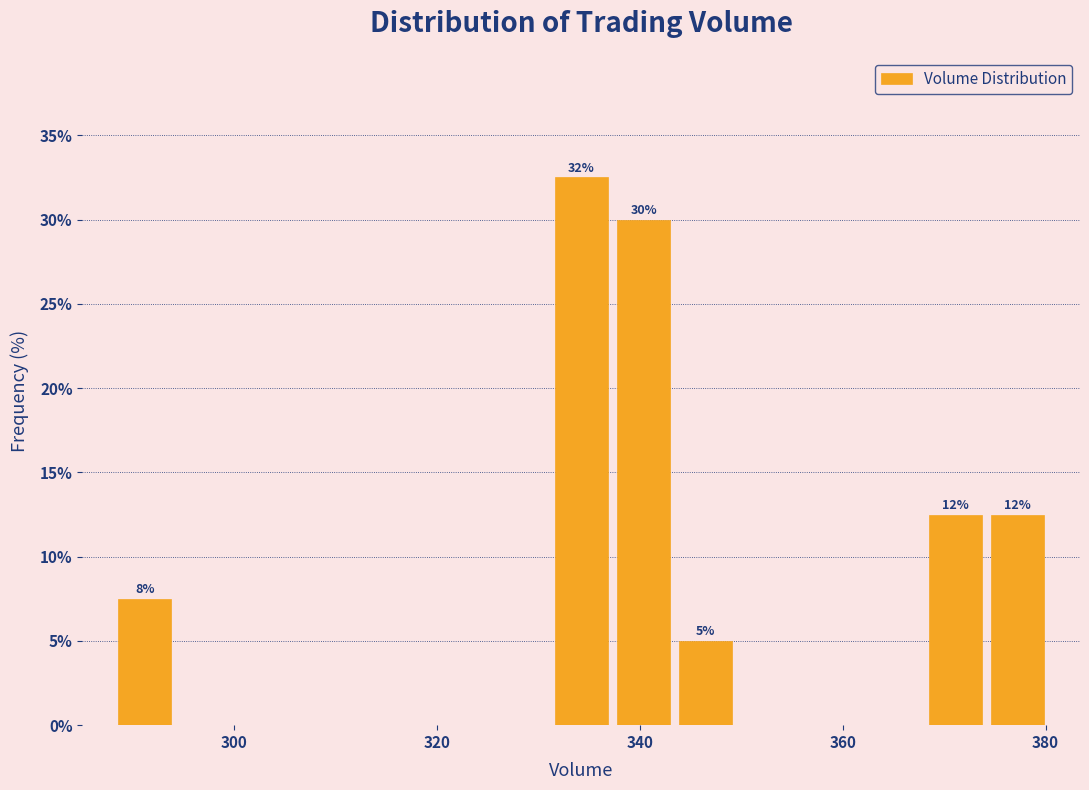

Read against the x-axis, roughly where is the centre of the tallest bar?

334